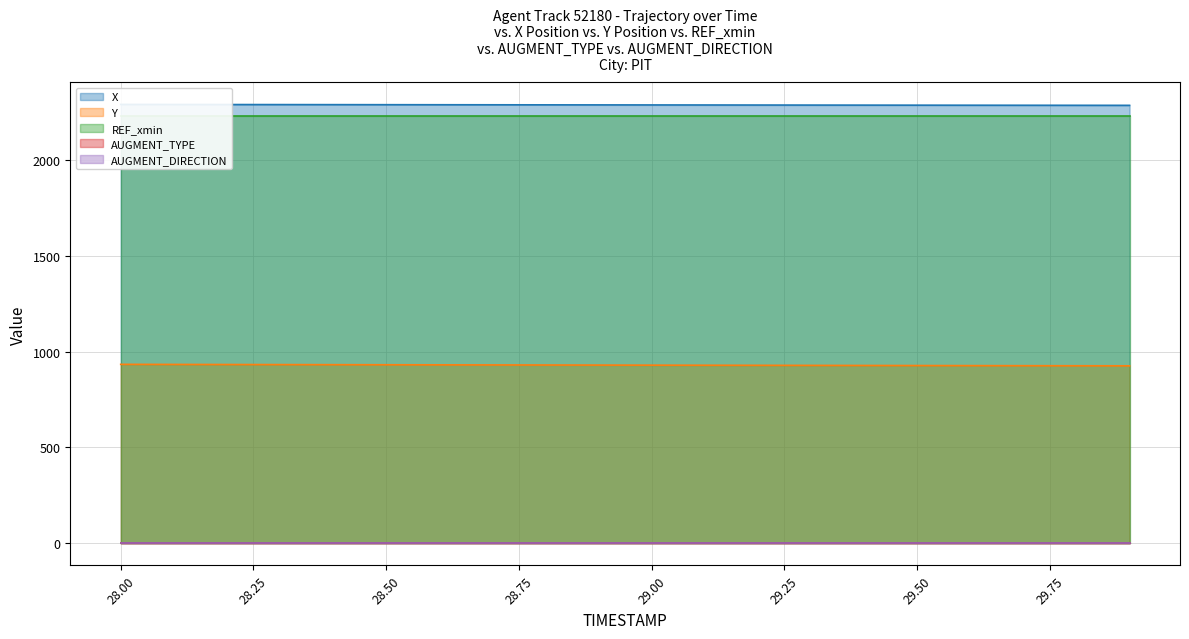

Reading left to right, transcribe all the data shown in this chart.

X: 2287.9	2287.6	2287.4	2287.1	2286.8	2286.6	2286.3	2286.0	2285.8	2285.5	2285.3	2285.0	2284.8	2284.6	2284.3	2284.1	2283.9	2283.6	2283.4	2283.2
Y: 933.2	932.8	932.4	931.9	931.5	931.1	930.6	930.2	929.8	929.4	929.0	928.6	928.2	927.8	927.4	927.0	926.6	926.3	925.9	925.5
REF_xmin: 2228.7	2228.7	2228.7	2228.7	2228.7	2228.7	2228.7	2228.7	2228.7	2228.7	2228.7	2228.7	2228.7	2228.7	2228.7	2228.7	2228.7	2228.7	2228.7	2228.7
AUGMENT_TYPE: 0.0	0.0	0.0	0.0	0.0	0.0	0.0	0.0	0.0	0.0	0.0	0.0	0.0	0.0	0.0	0.0	0.0	0.0	0.0	0.0
AUGMENT_DIRECTION: 0.0	0.0	0.0	0.0	0.0	0.0	0.0	0.0	0.0	0.0	0.0	0.0	0.0	0.0	0.0	0.0	0.0	0.0	0.0	0.0